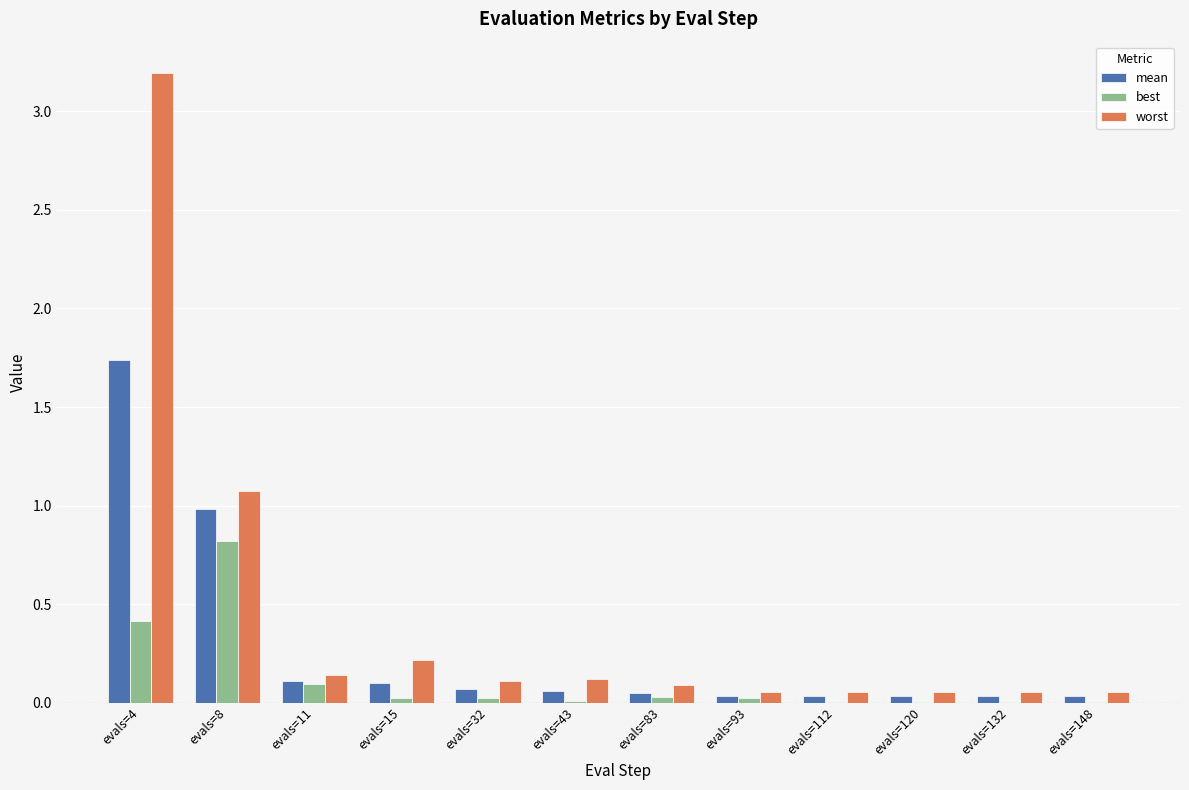

What is the sum of all best values?

1.4